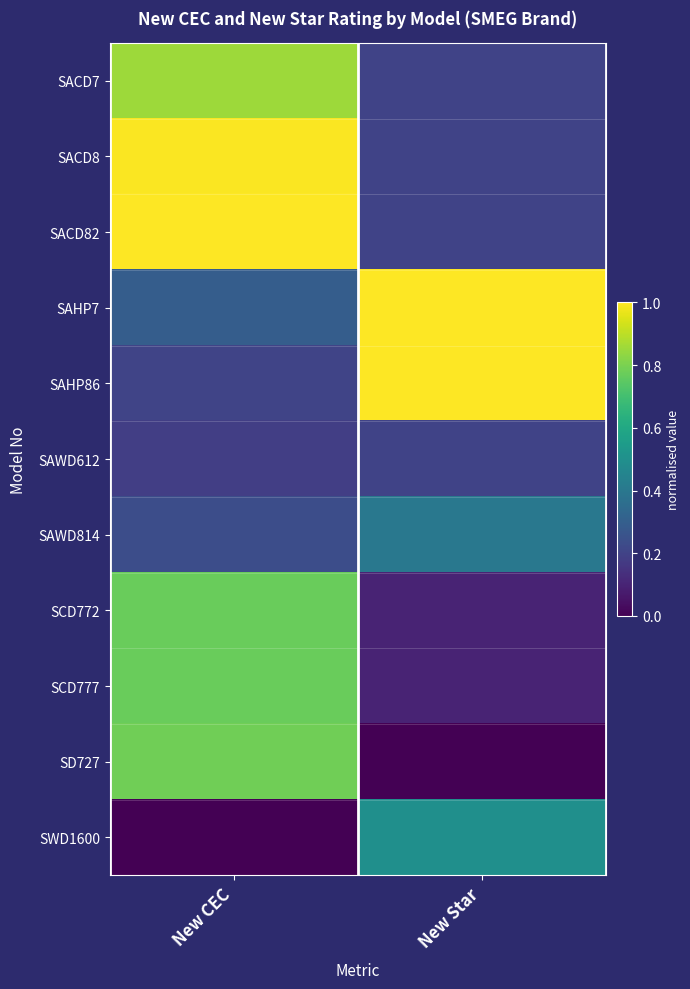

Reading left to right, transcribe all the data shown in this chart.

SACD7: New CEC=0.9	New Star=0.2
SACD8: New CEC=1.0	New Star=0.2
SACD82: New CEC=1.0	New Star=0.2
SAHP7: New CEC=0.3	New Star=1.0
SAHP86: New CEC=0.2	New Star=1.0
SAWD612: New CEC=0.2	New Star=0.2
SAWD814: New CEC=0.2	New Star=0.4
SCD772: New CEC=0.8	New Star=0.1
SCD777: New CEC=0.8	New Star=0.1
SD727: New CEC=0.8	New Star=0.0
SWD1600: New CEC=0.0	New Star=0.5